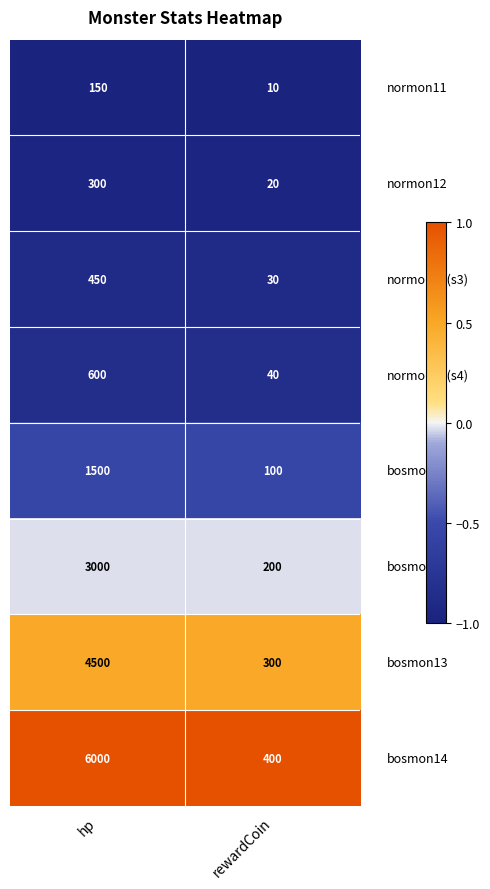

What is the minimum value shown in the chart?

10